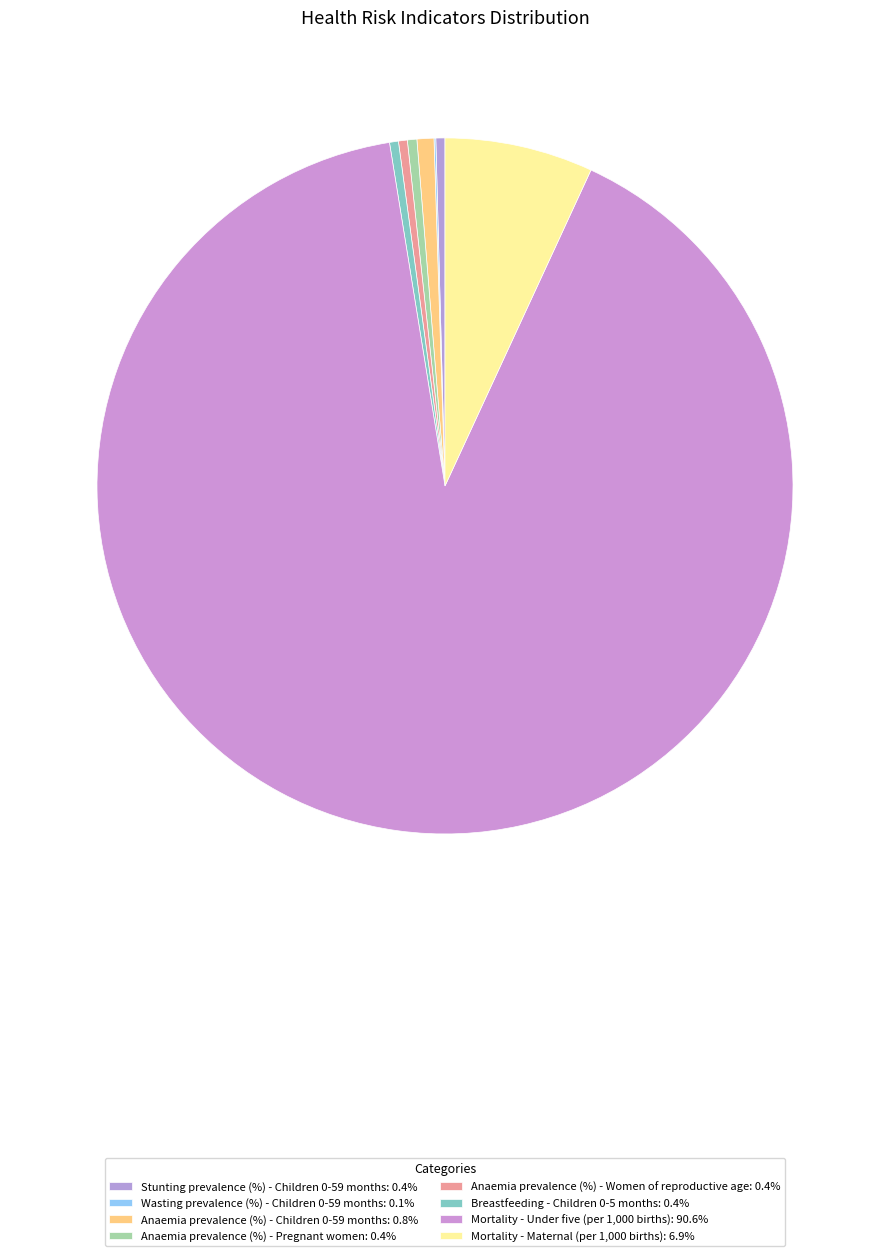

How many segments does this pie chart have?

8